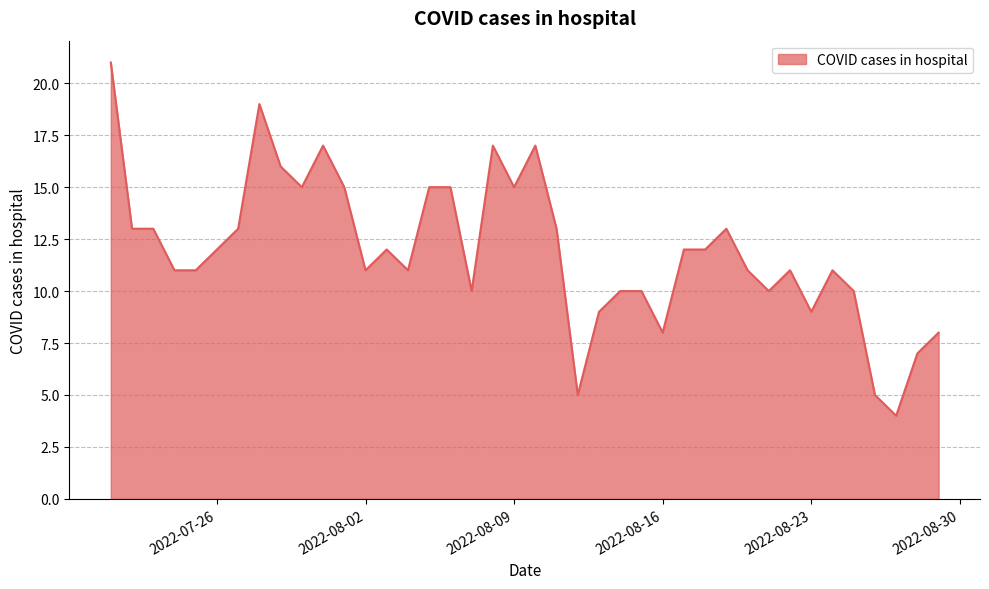

What is the greatest value displayed?

21